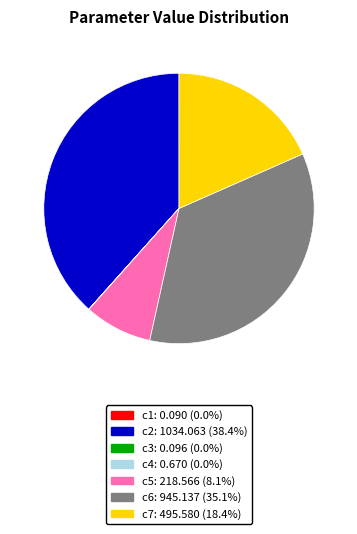

What is the ratio of the value at c2 to the value at c7?

2.1